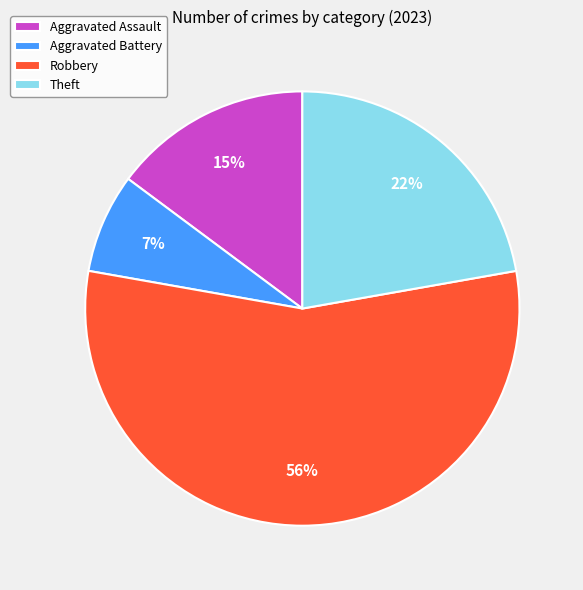

True or false: Theft accounts for 22% of the total.

True